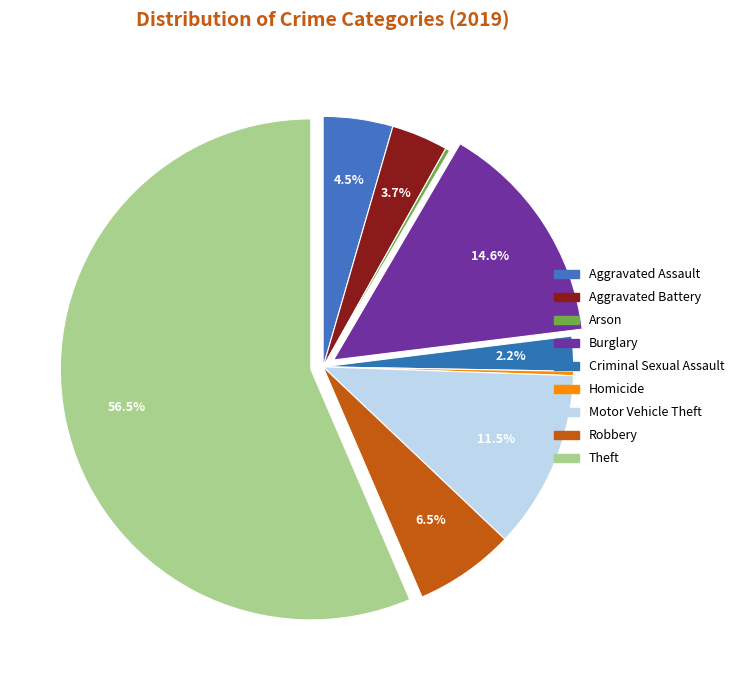

How many segments does this pie chart have?

9